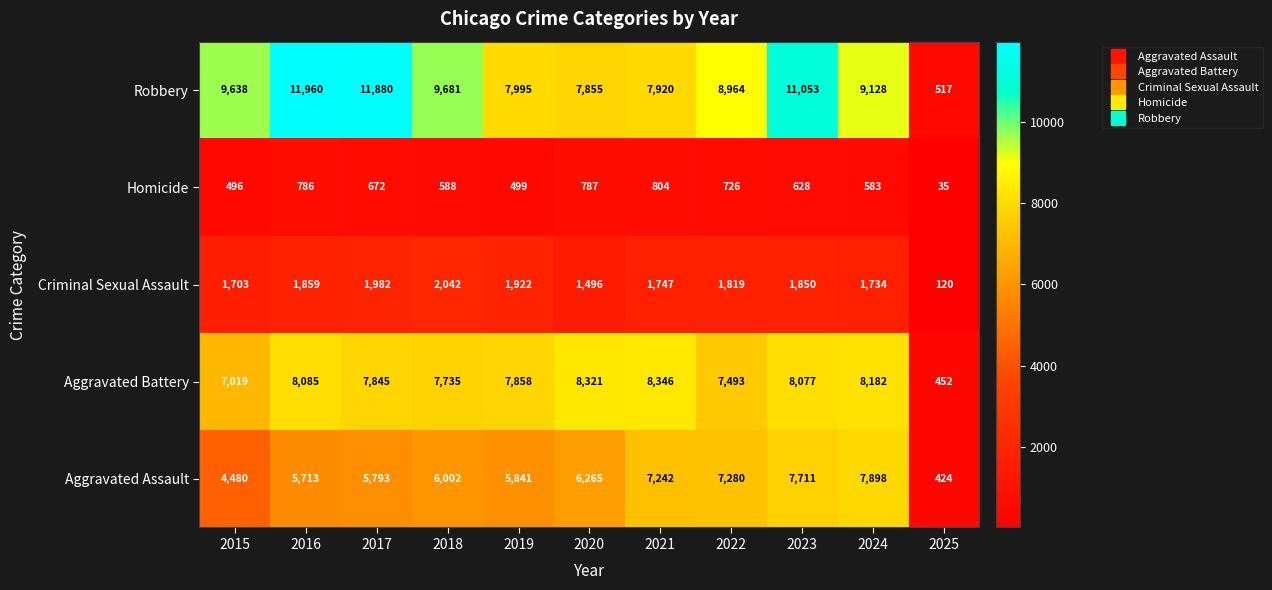

What is the difference between the maximum and minimum values in the Criminal Sexual Assault series?

1922